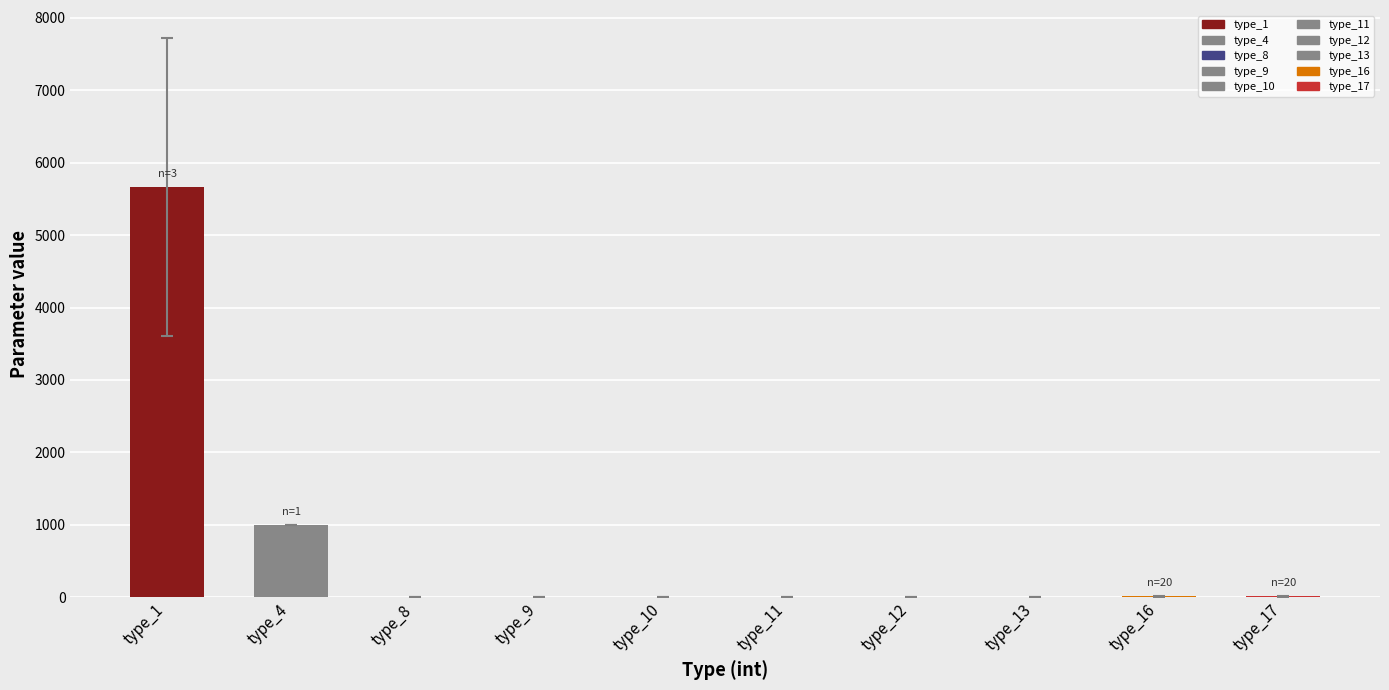

Which category has the highest value across all series?

type_1